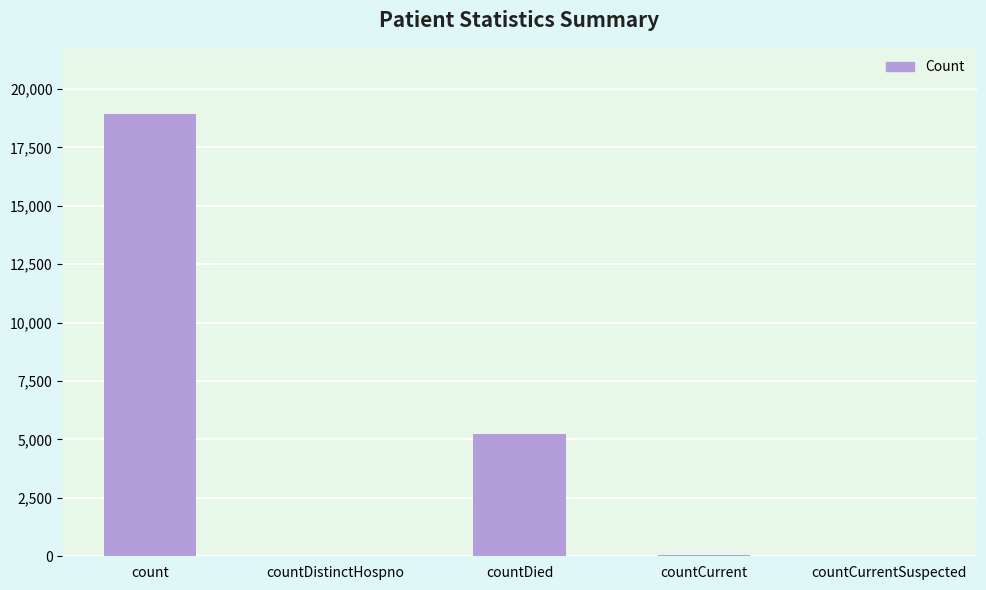

Is it true that the value at countDied is 1082?

False